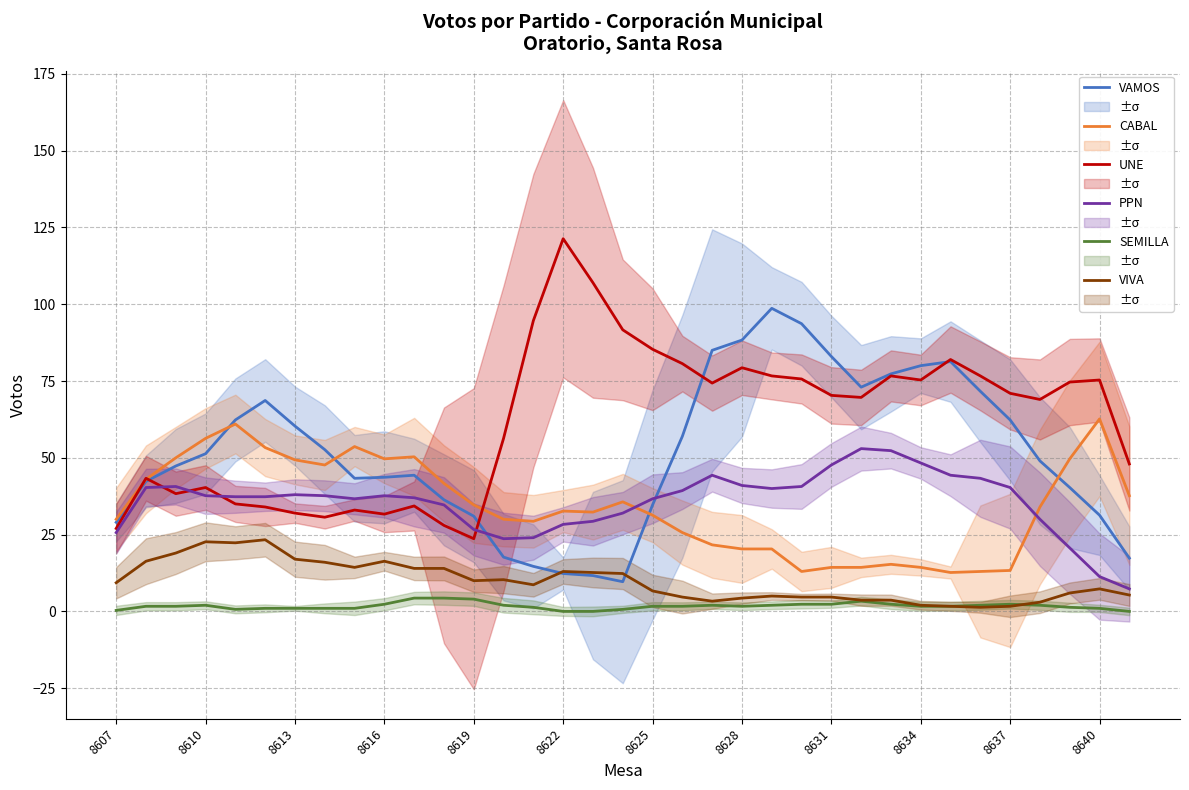

Is the value of PPN at 8634 greater than the value of UNE at 8613?

Yes